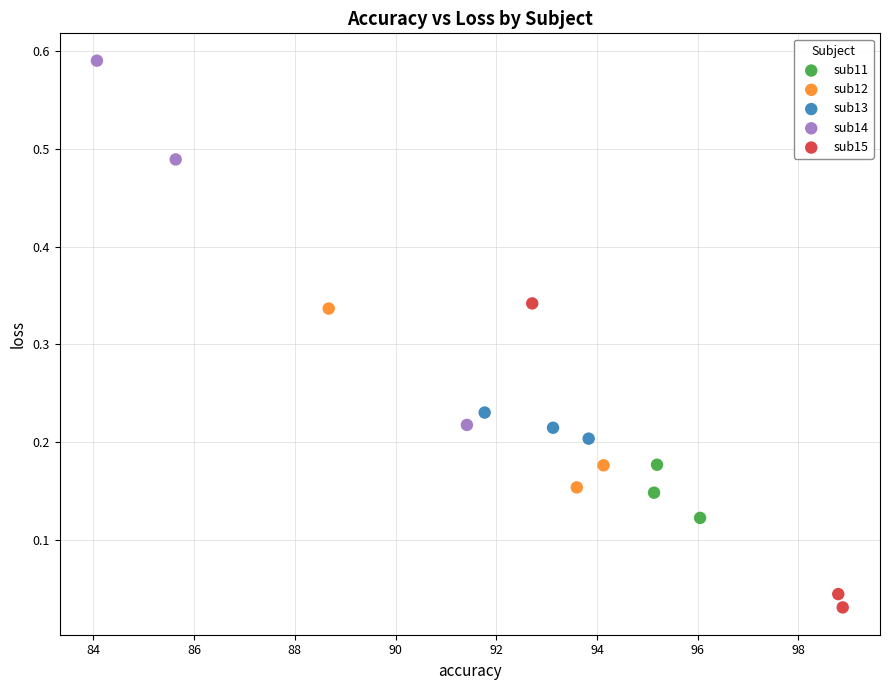

Which series contains the lowest Y value?

sub15